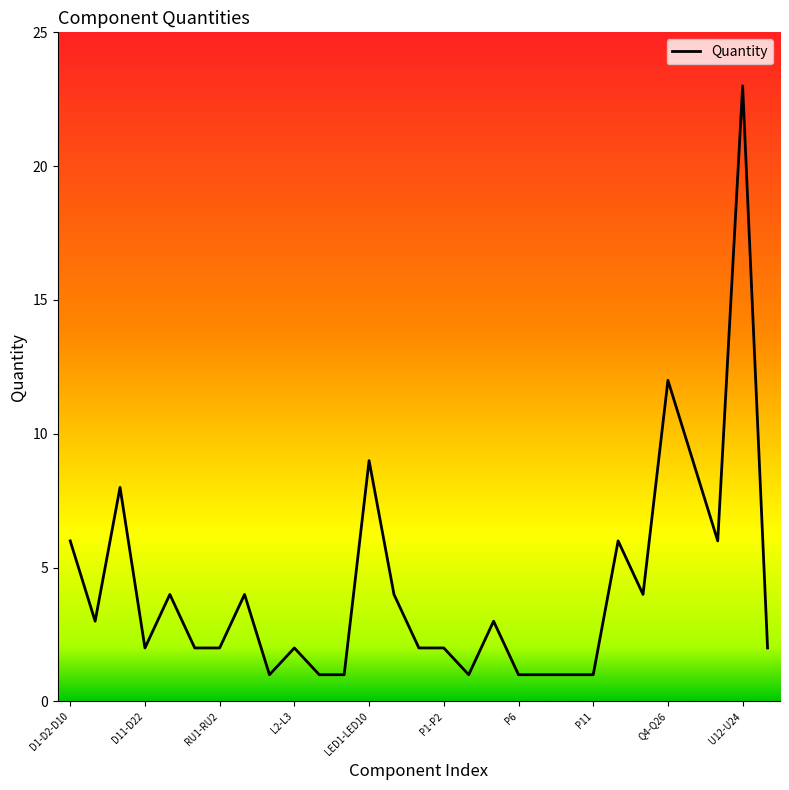

What is the maximum value shown in the chart?

23